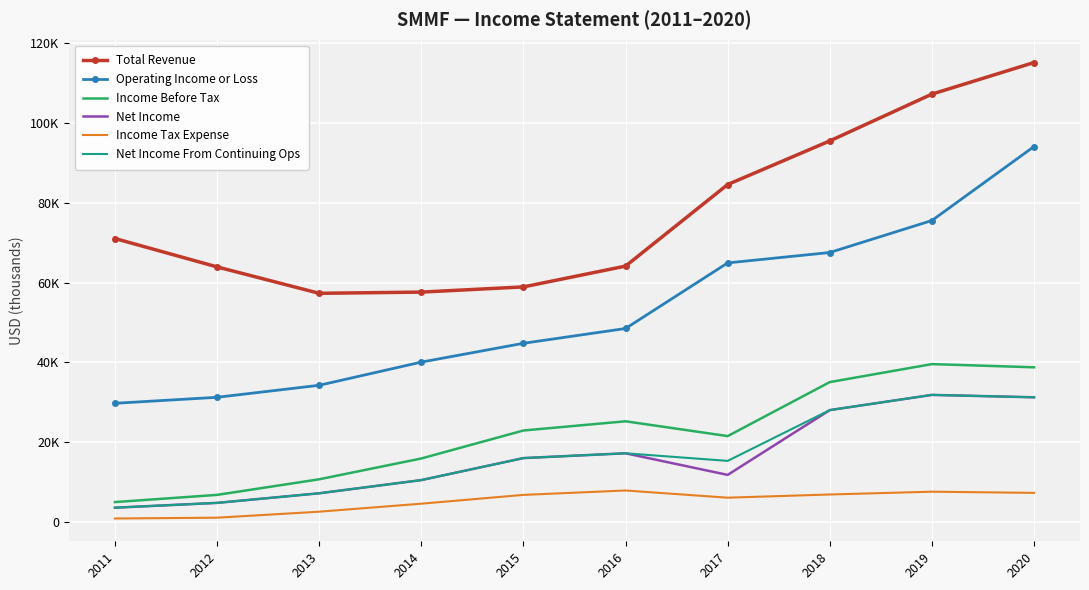

Reading left to right, transcribe all the data shown in this chart.

Total Revenue: 71000	63900	57300	57600	58900	64100	84500	95400	107100	115000
Operating Income or Loss: 29800	31300	34300	40100	44800	48500	64900	67500	75500	94000
Income Before Tax: 5100	6900	10800	16000	23000	25300	21600	35100	39600	38800
Net Income: 3700	4900	7300	10600	16100	17300	11900	28100	31900	31300
Income Tax Expense: 1000	1200	2700	4700	6900	8000	6200	7000	7700	7400
Net Income From Continuing Ops: 3700	4900	7300	10600	16100	17300	15400	28100	31900	31300